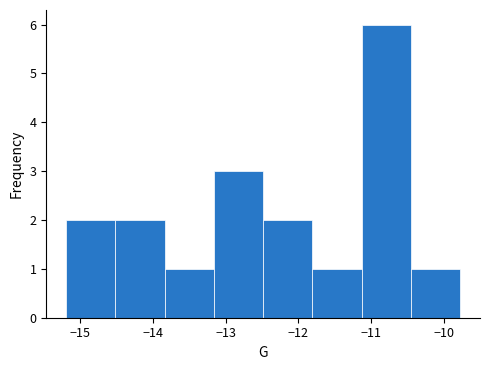

How tall is the bar that spans -13.8 to -13.2 on the x-axis? Neither the bar edges nor the heights are printed on the chart, so give them approximately, as read against the axes.

1